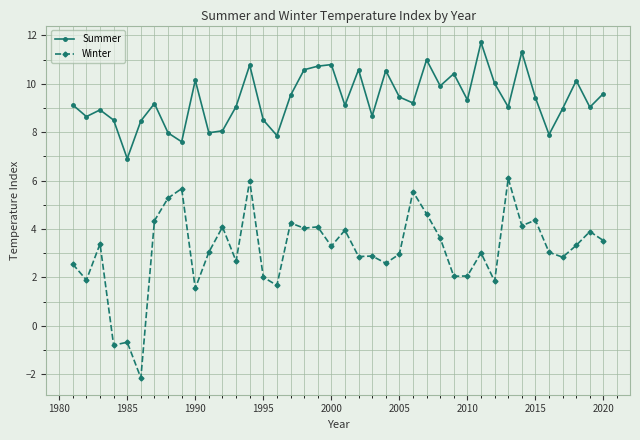

What is the value of the Summer point at the 29th from the left?

10.4